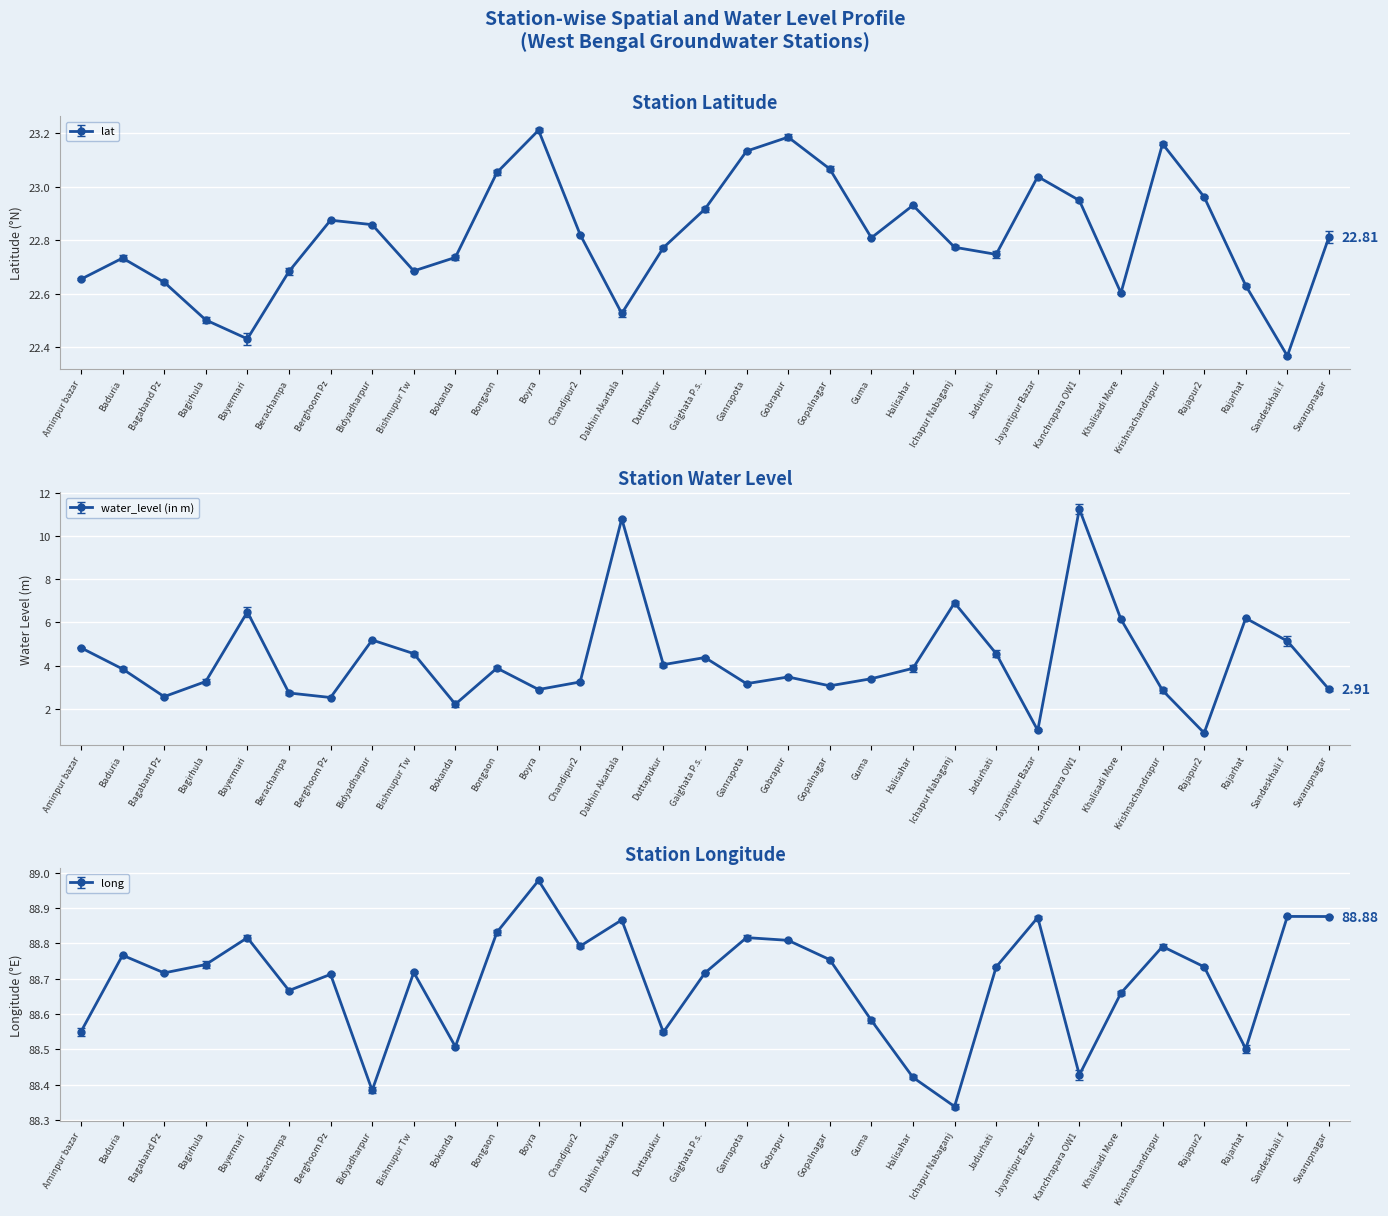

Reading left to right, transcribe all the data shown in this chart.

lat: 22.7	22.7	22.6	22.5	22.4	22.7	22.9	22.9	22.7	22.7	23.1	23.2	22.8	22.5	22.8	22.9	23.1	23.2	23.1	22.8	22.9	22.8	22.7	23.0	22.9	22.6	23.2	23.0	22.6	22.4	22.8
water_level (in m): 4.8	3.9	2.6	3.3	6.5	2.7	2.5	5.2	4.6	2.2	3.9	2.9	3.2	10.8	4.0	4.4	3.2	3.5	3.1	3.4	3.9	6.9	4.6	1.0	11.2	6.2	2.9	0.9	6.2	5.1	2.9
long: 88.5	88.8	88.7	88.7	88.8	88.7	88.7	88.4	88.7	88.5	88.8	89.0	88.8	88.9	88.5	88.7	88.8	88.8	88.8	88.6	88.4	88.3	88.7	88.9	88.4	88.7	88.8	88.7	88.5	88.9	88.9